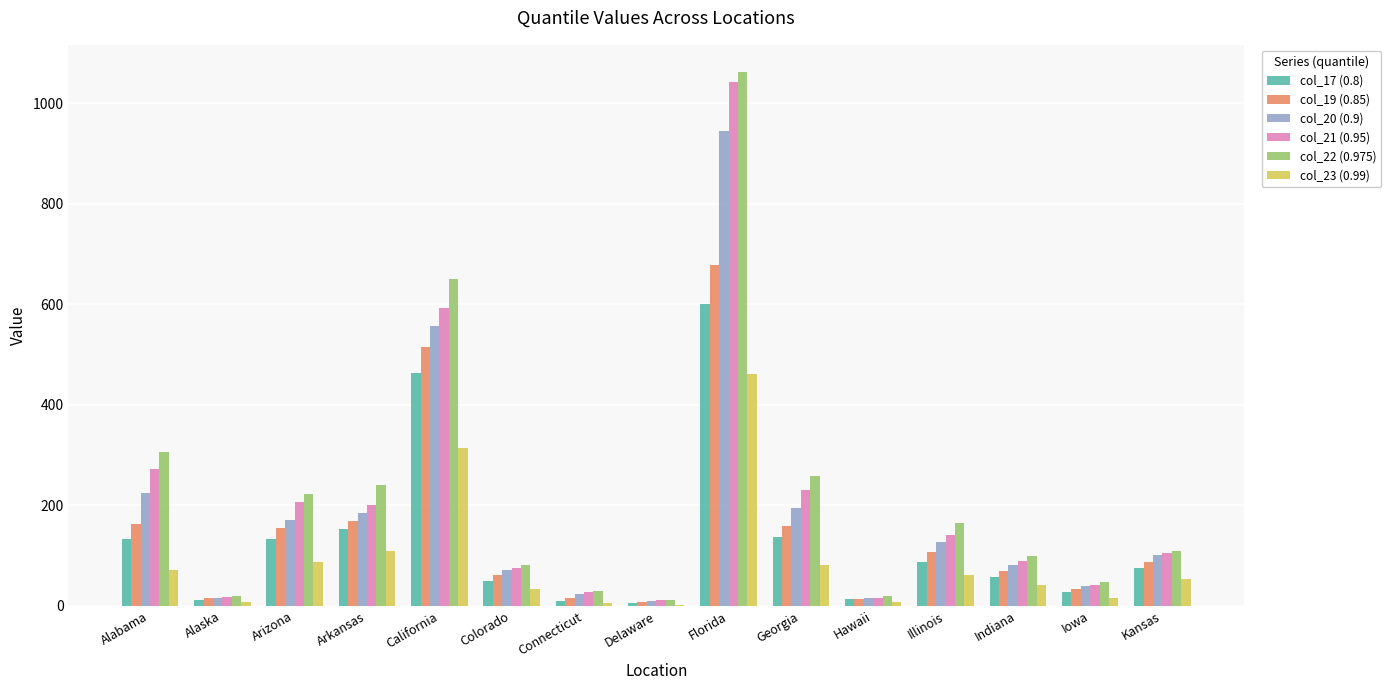

At which category is the sum across all series the highest?

Florida